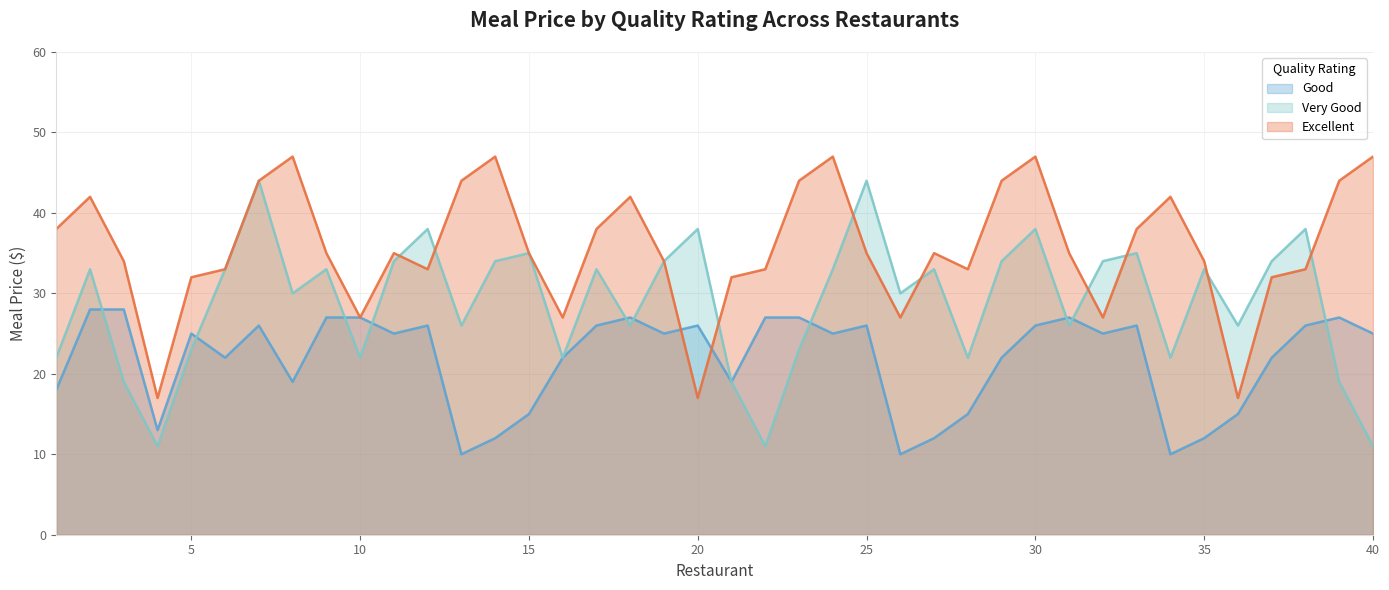

What are all the series names shown in the legend?

Good, Very Good, Excellent